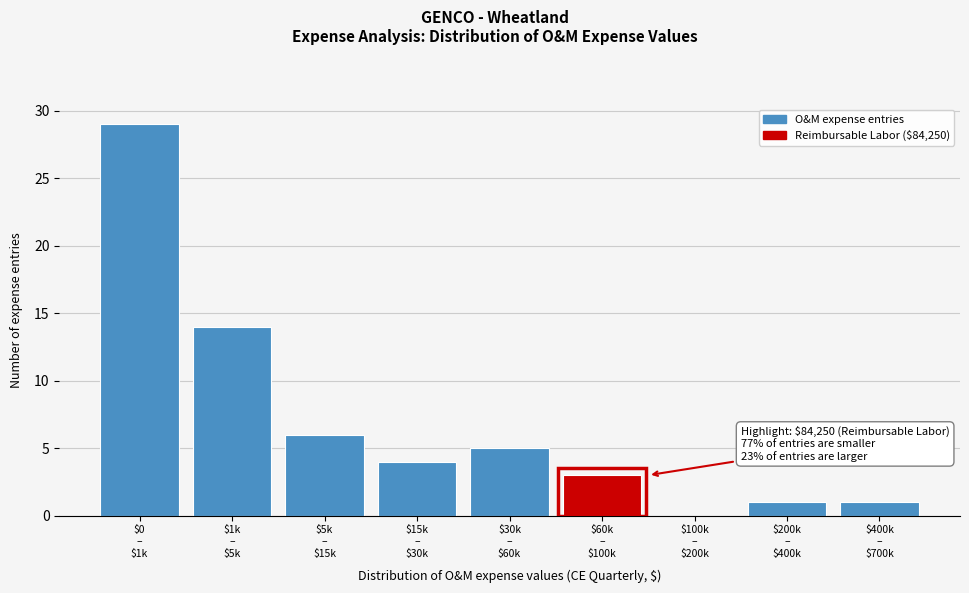

What is the sum of all values?

63